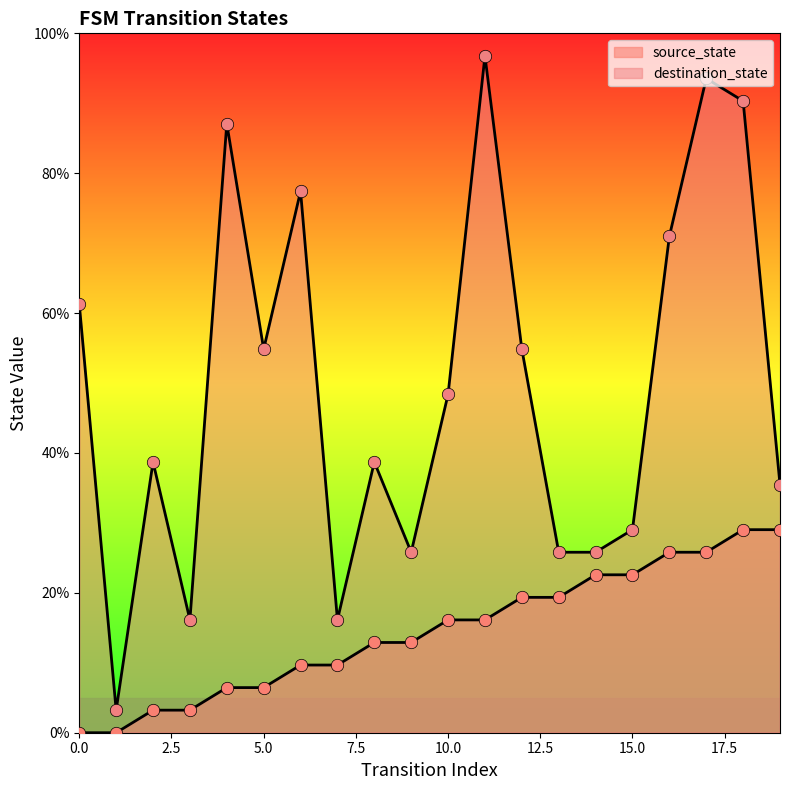

Which series reaches the maximum Y coordinate?

destination_state